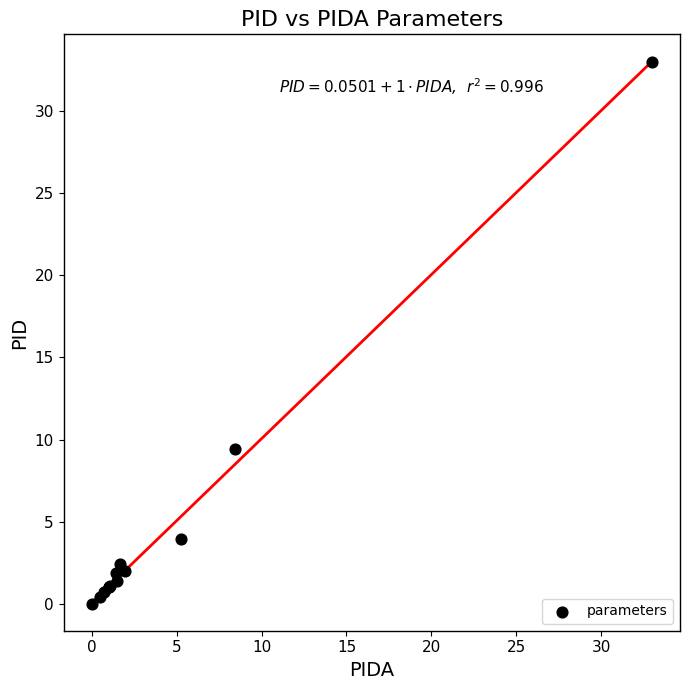

What Y value in the scatter plot is closest to 16?

9.4